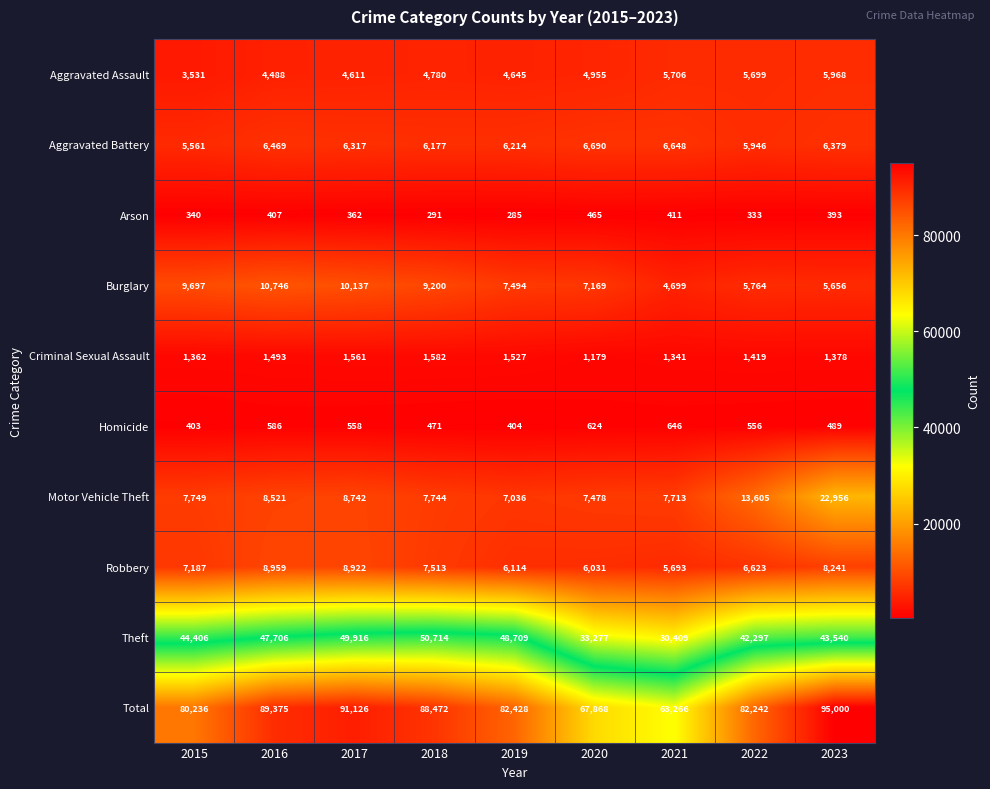

What is the difference between the Aggravated Assault values at 2021 and 2016?

1218